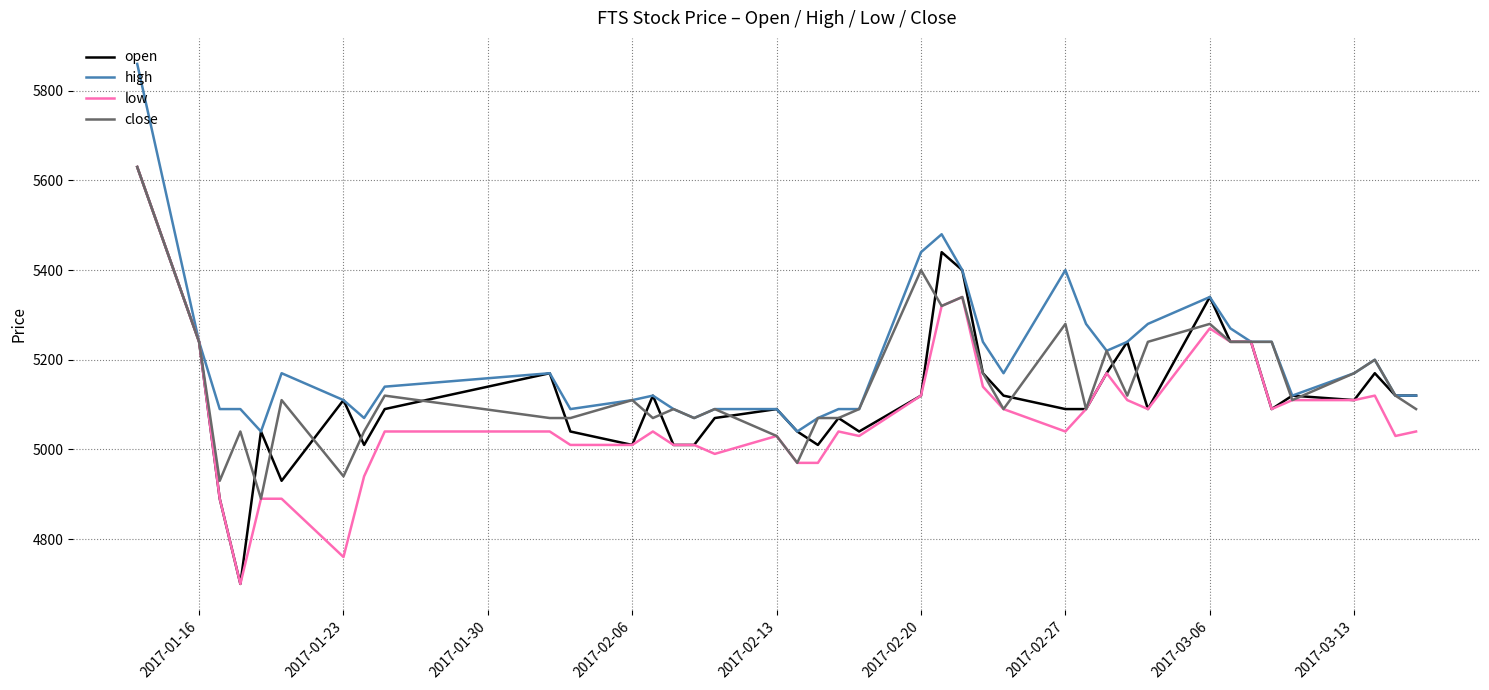

What is the smallest value displayed?

4700